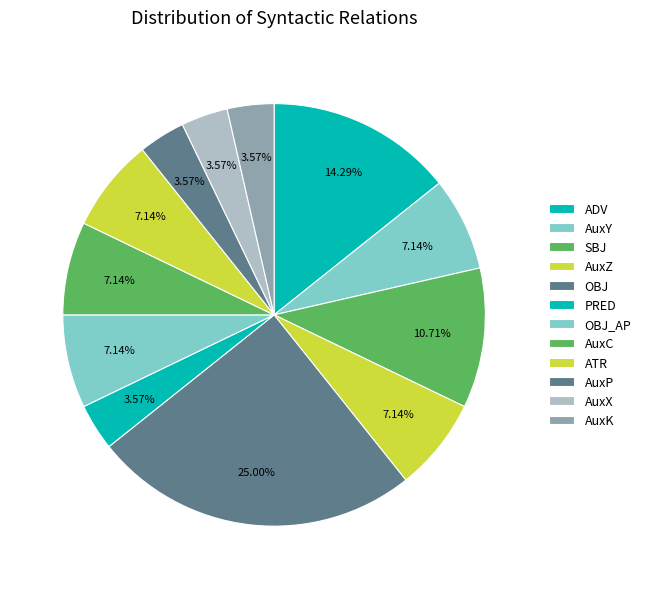

What percentage is the ATR slice, to the nearest percent?

7%